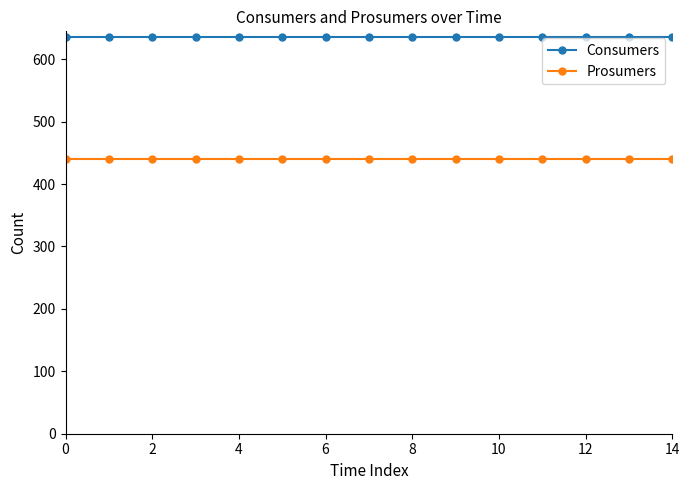

True or false: Prosumers and Consumers cross at least once.

False